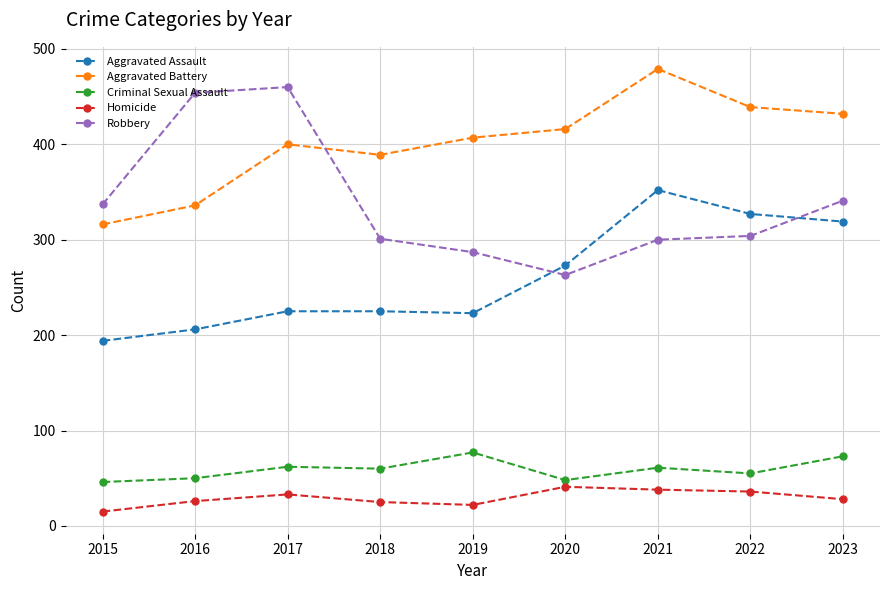

At which label does Aggravated Assault reach its peak?

2021